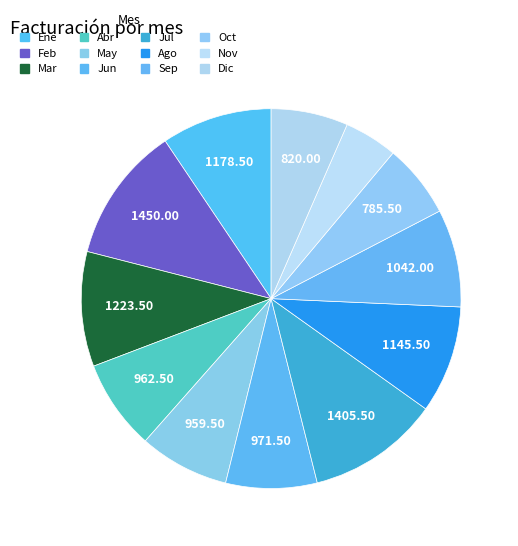

How many slices are in this pie chart?

12